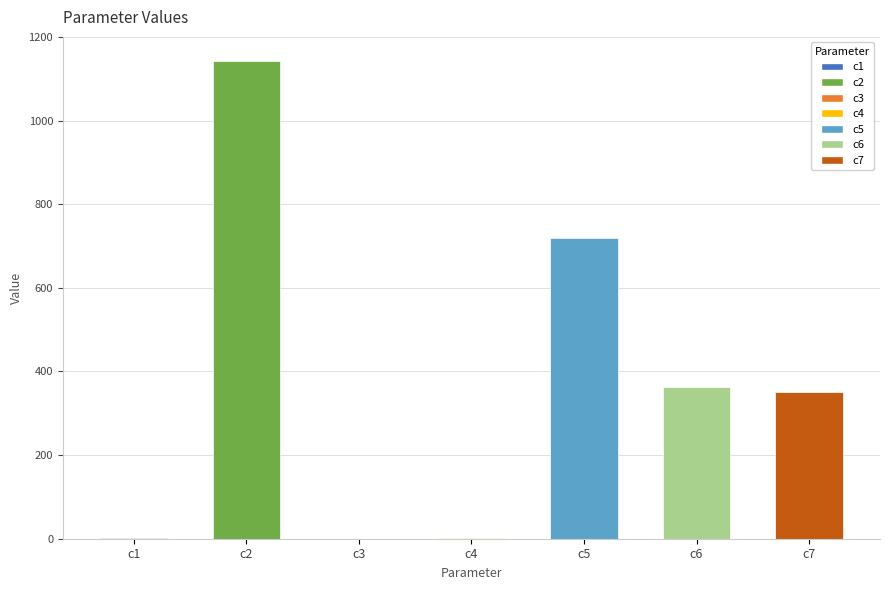

At which category does the chart reach its peak across all series?

c2